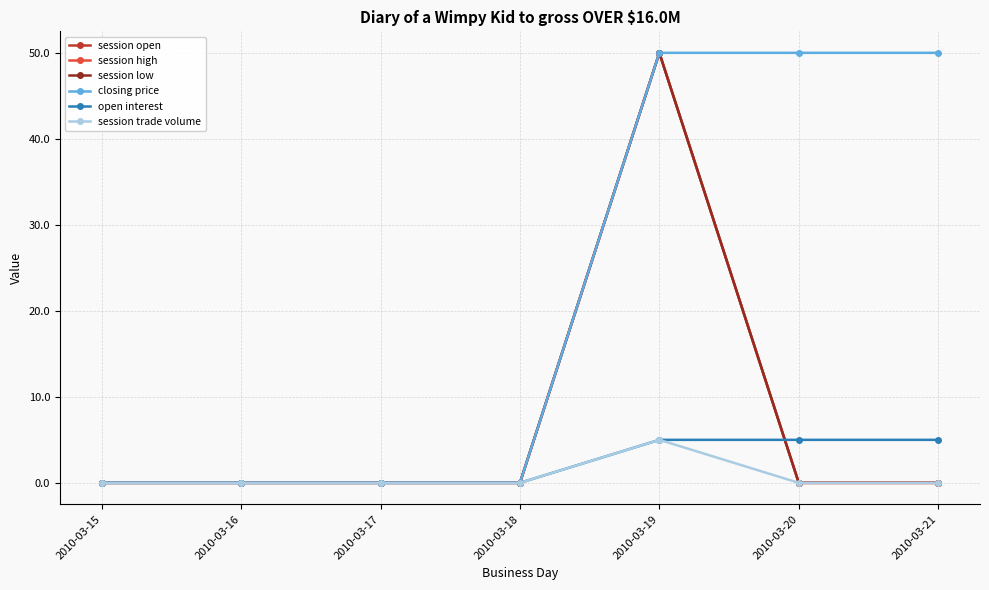

Which category has the lowest value across all series?

2010-03-15